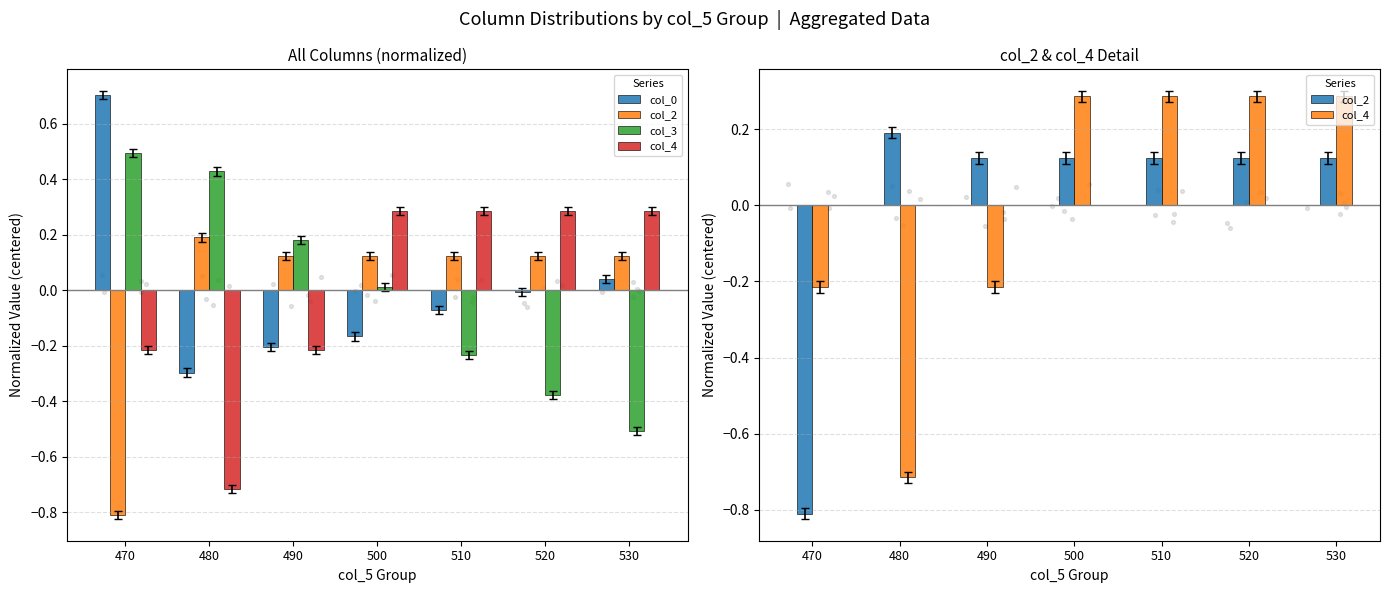

Which series has the largest total across all categories?

col_3